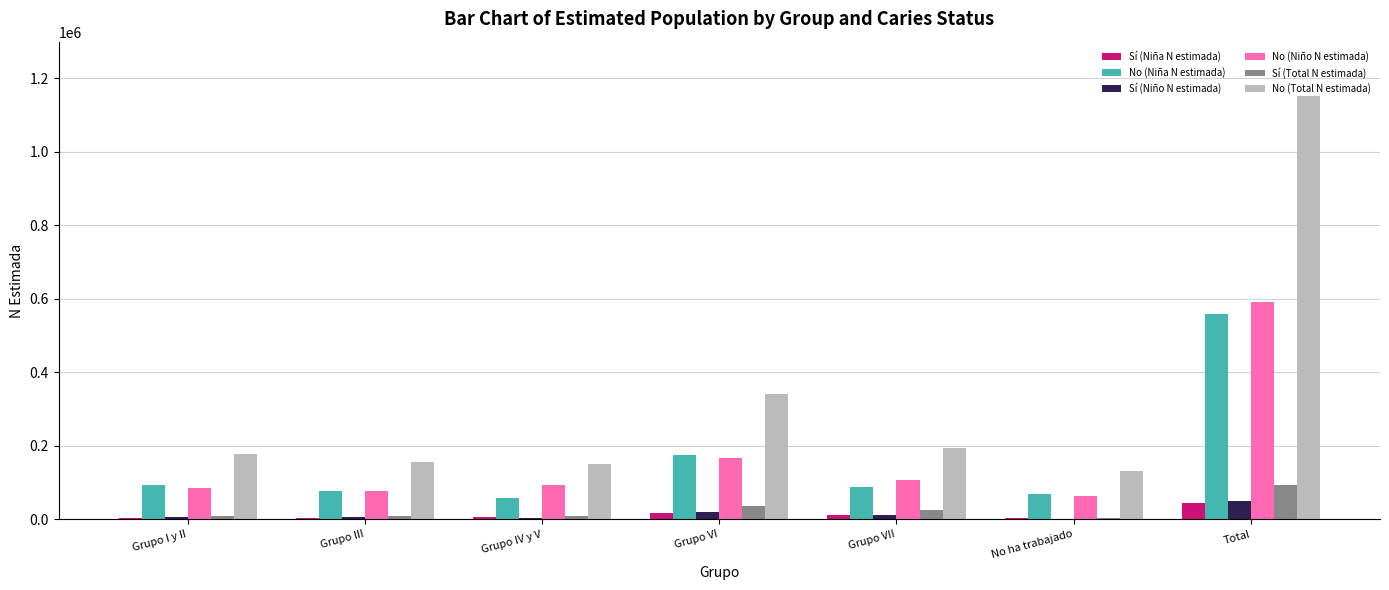

What is the maximum value shown in the chart?

1151320